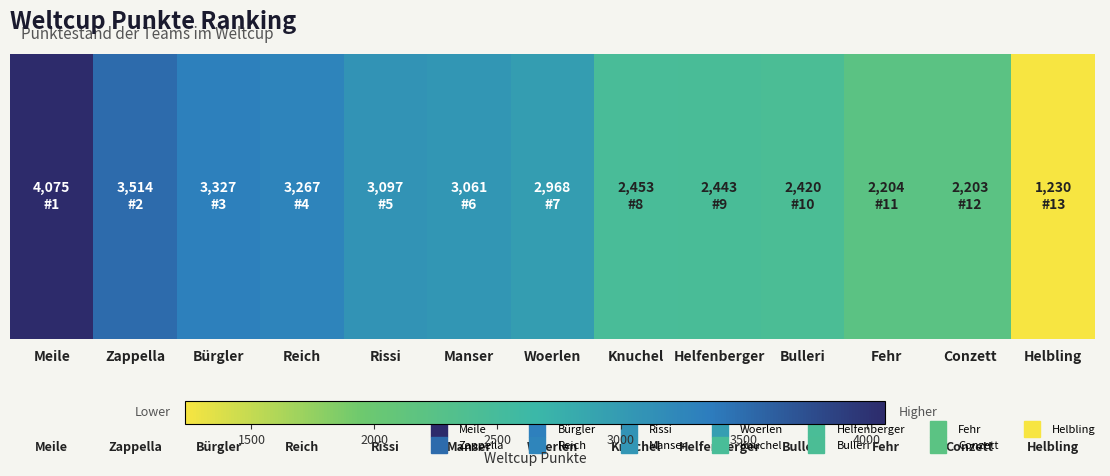

What is the greatest value displayed?

4075